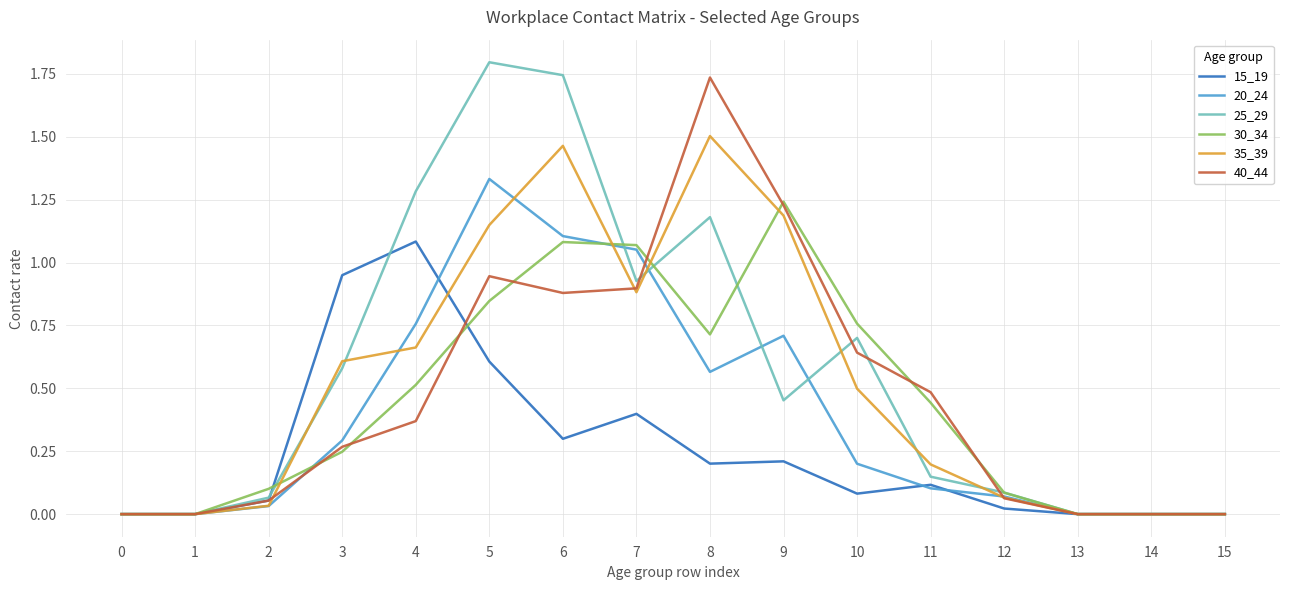

Which series changed the most between 8 and 13?

40_44